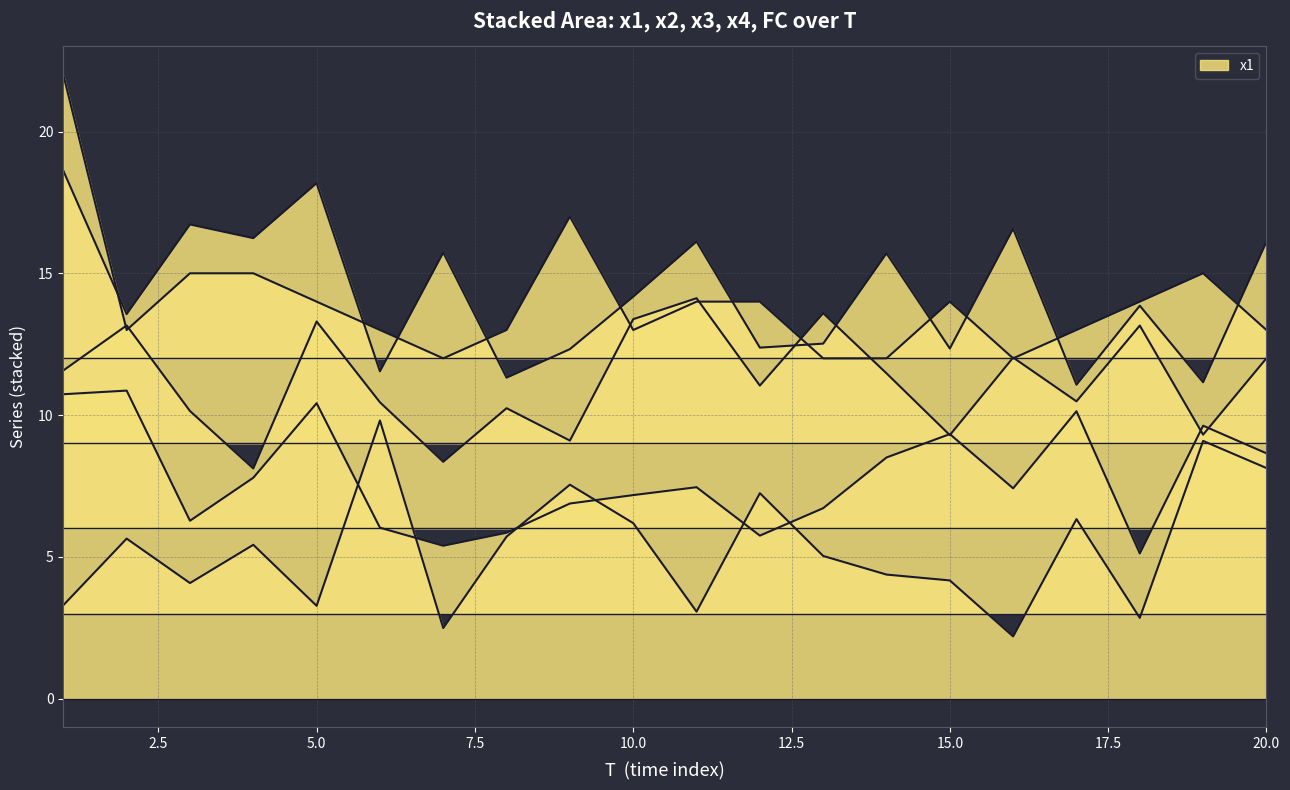

How many values in the x2 series exceed 7?

12